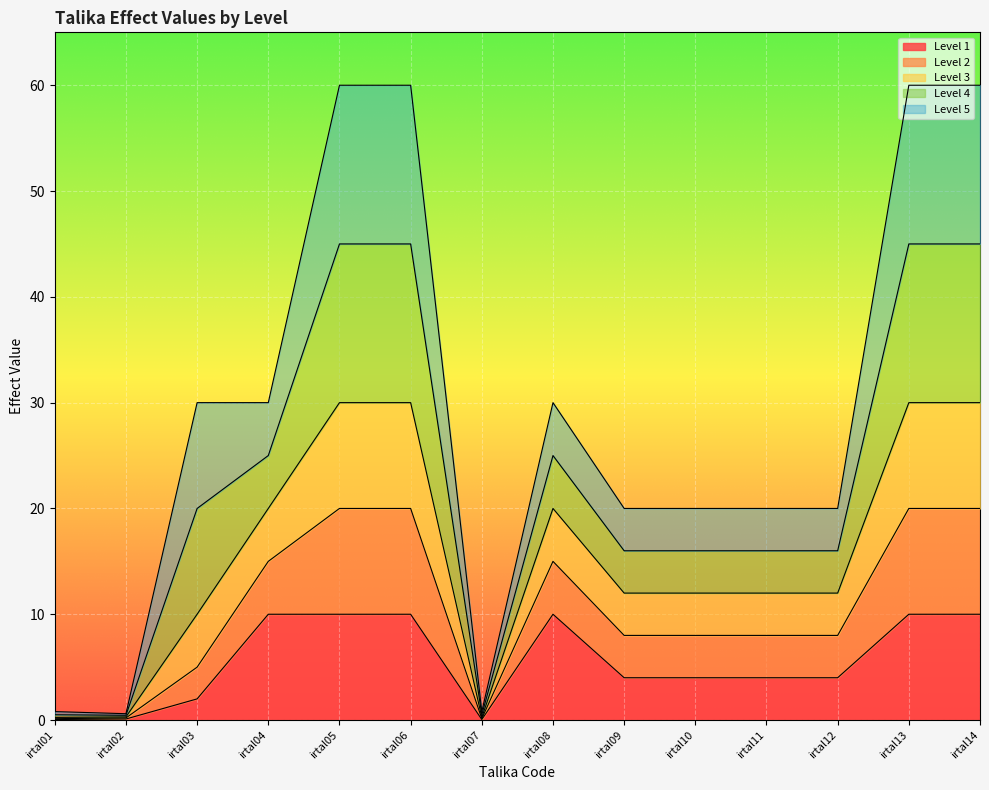

Between irtal06 and irtal09, which series saw the biggest shift?

Level 5